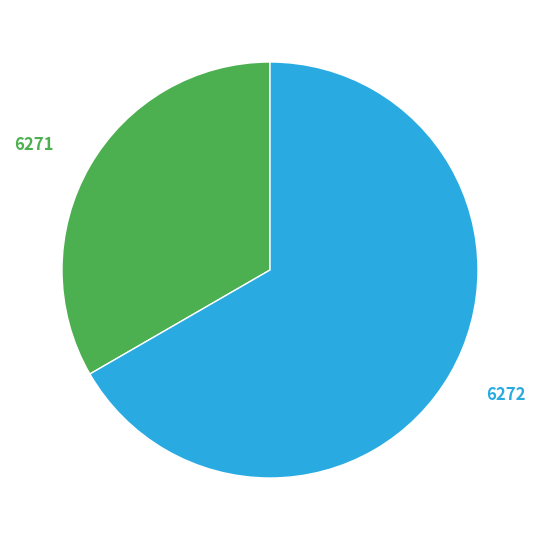

Does any single category account for the majority?

Yes